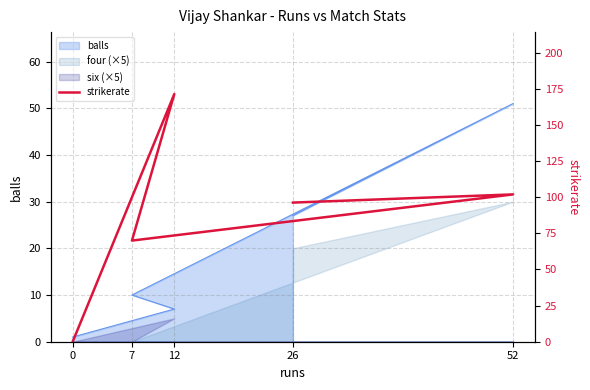

The value at 12 is 77.5. True or false?

False